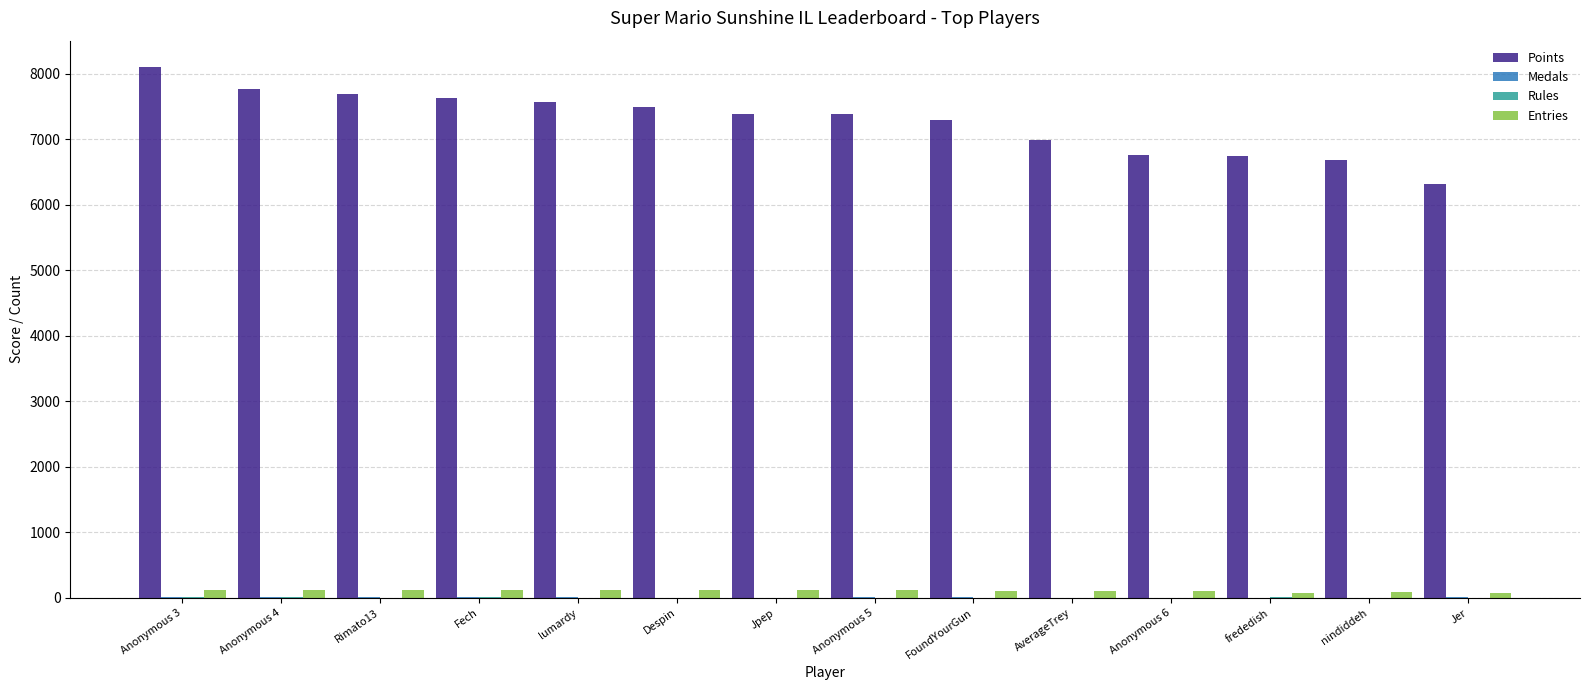

Does the chart contain stacked bars?

No